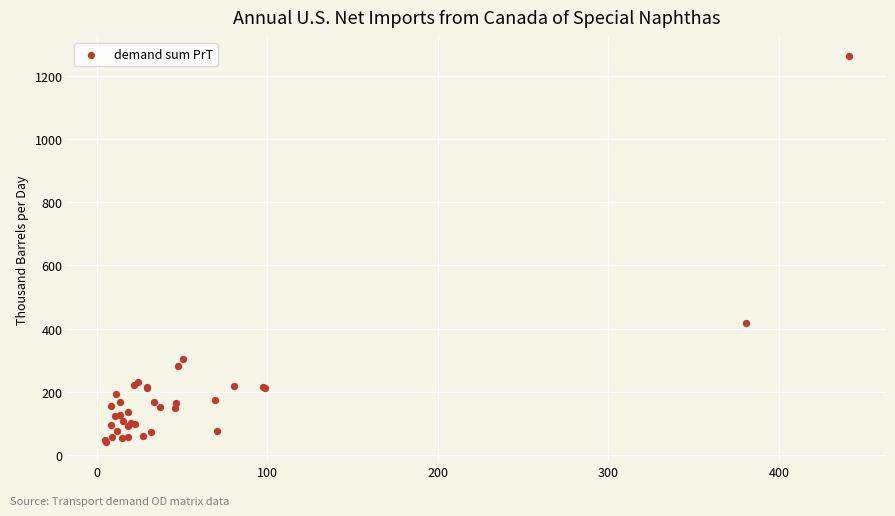

What Y value in the scatter plot is closest to 651?

419.5